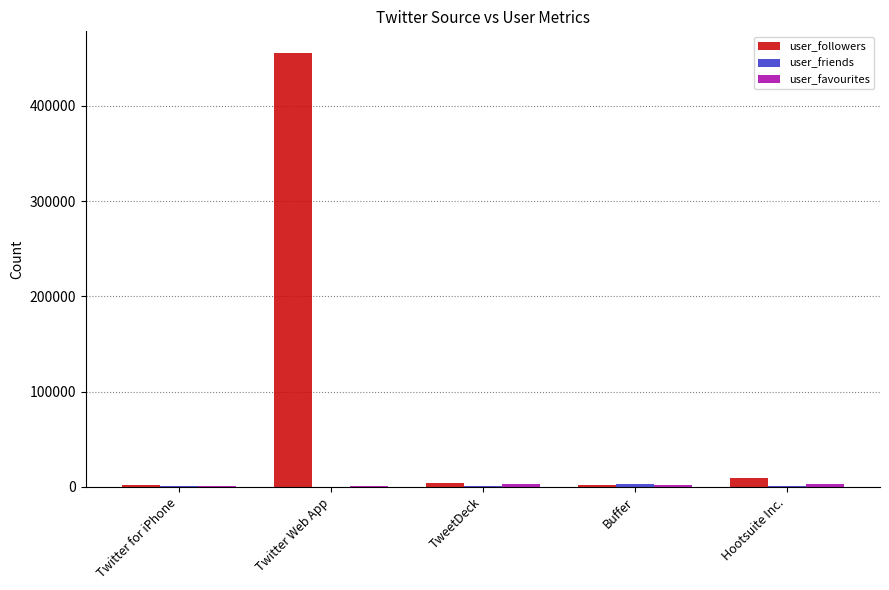

What is the approximate value of user_followers at TweetDeck?

4385